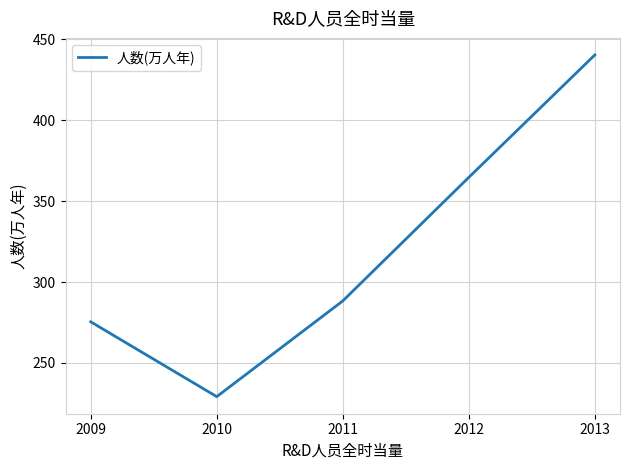

Count the number of data series in this chart.

1